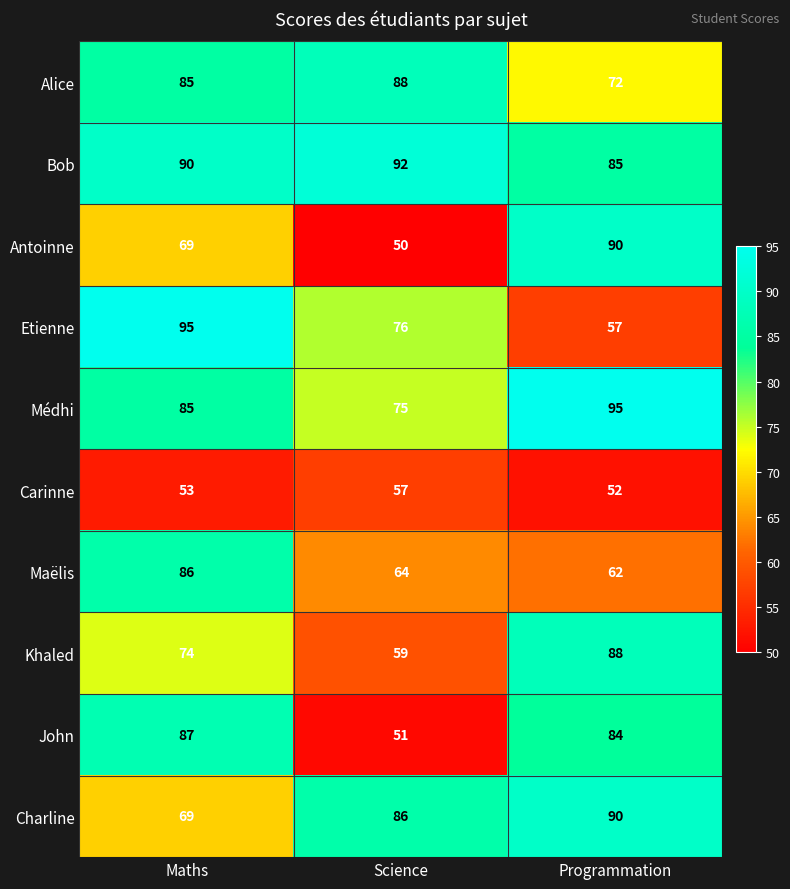

At which category is the sum across all series the highest?

Maths